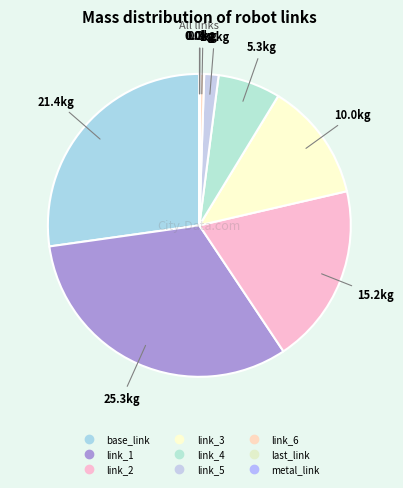

To the nearest percent, what is the average slice percentage?

11%